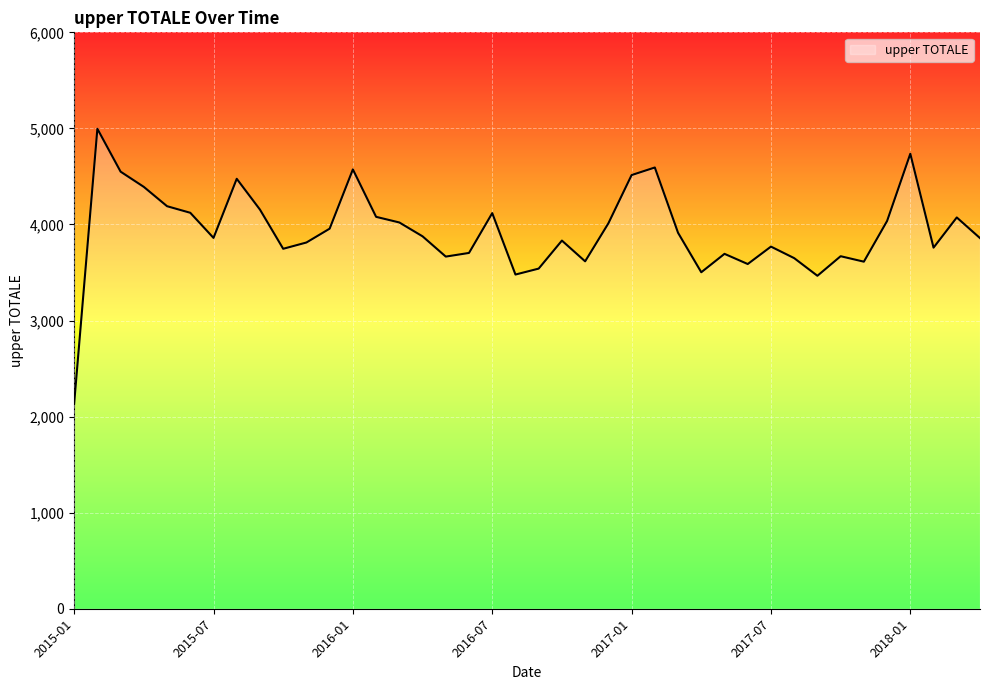

What is the greatest value displayed?

4996.0